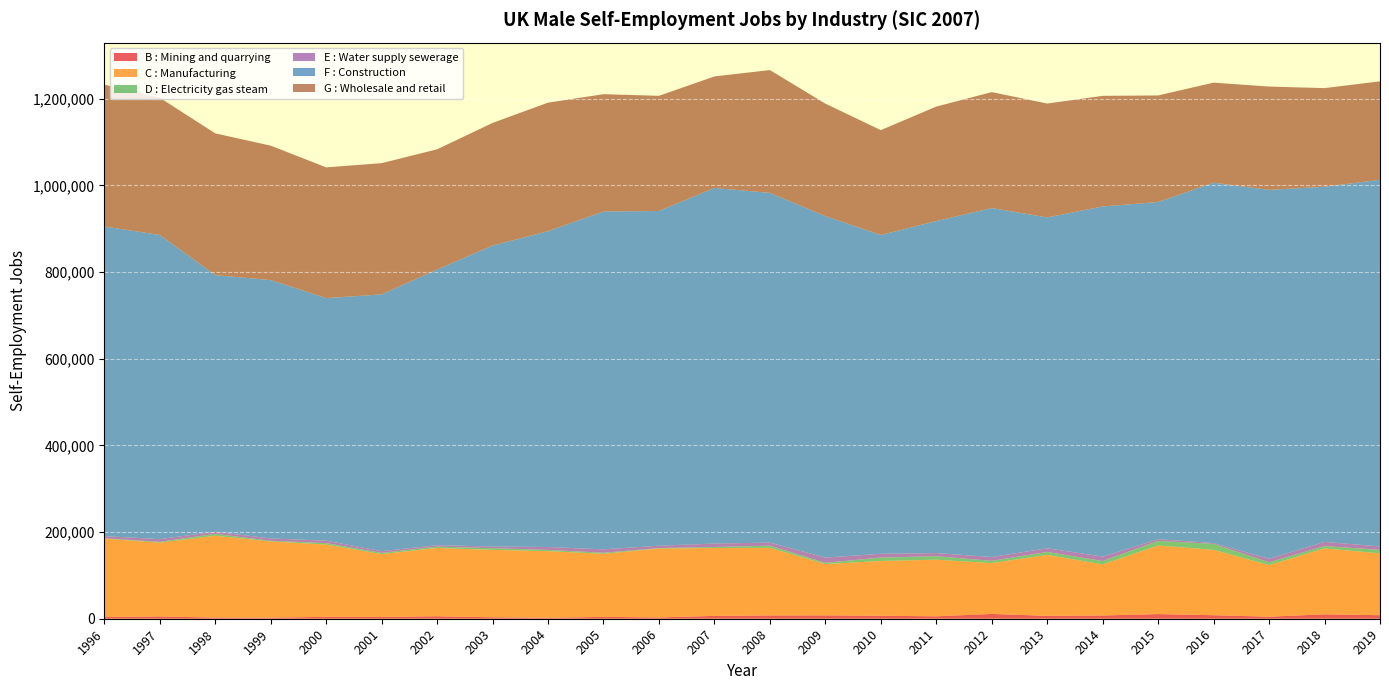

Reading left to right, extract all data points from this chart.

B : Mining and quarrying: 4076	5324	2675	2398	4417	4177	5715	3318	2069	4333	2985	6549	7602	7760	6902	5568	11072	6616	7524	10710	8106	4697	10190	8204
C : Manufacturing: 180764	170253	188899	176049	166719	145038	157605	155632	153910	145521	159183	156635	155915	118505	126415	130688	117289	140734	117832	158337	150851	119189	152179	142695
D : Electricity gas steam: 830	1821	4426	1387	3385	2754	3101	3731	2900	2392	822	2413	5100	2818	7817	8036	5266	6765	7821	10624	13797	6374	5370	8051
E : Water supply sewerage: 5031	6272	4807	5446	5621	3987	3402	3917	6656	7869	5540	7945	7080	12113	8765	7253	8809	8372	10284	3974	2100	7975	9655	7884
F : Construction: 714595	702109	592172	596339	559810	592617	636119	694638	728908	779675	772538	820639	807149	788055	735713	766324	805377	763686	808031	778073	831501	851535	819649	846101
G : Wholesale and retail: 327453	316735	327221	310270	301781	302829	277434	283028	296673	270825	265795	257416	283464	259597	242058	264163	267608	262856	255303	246001	230939	238429	227616	227358